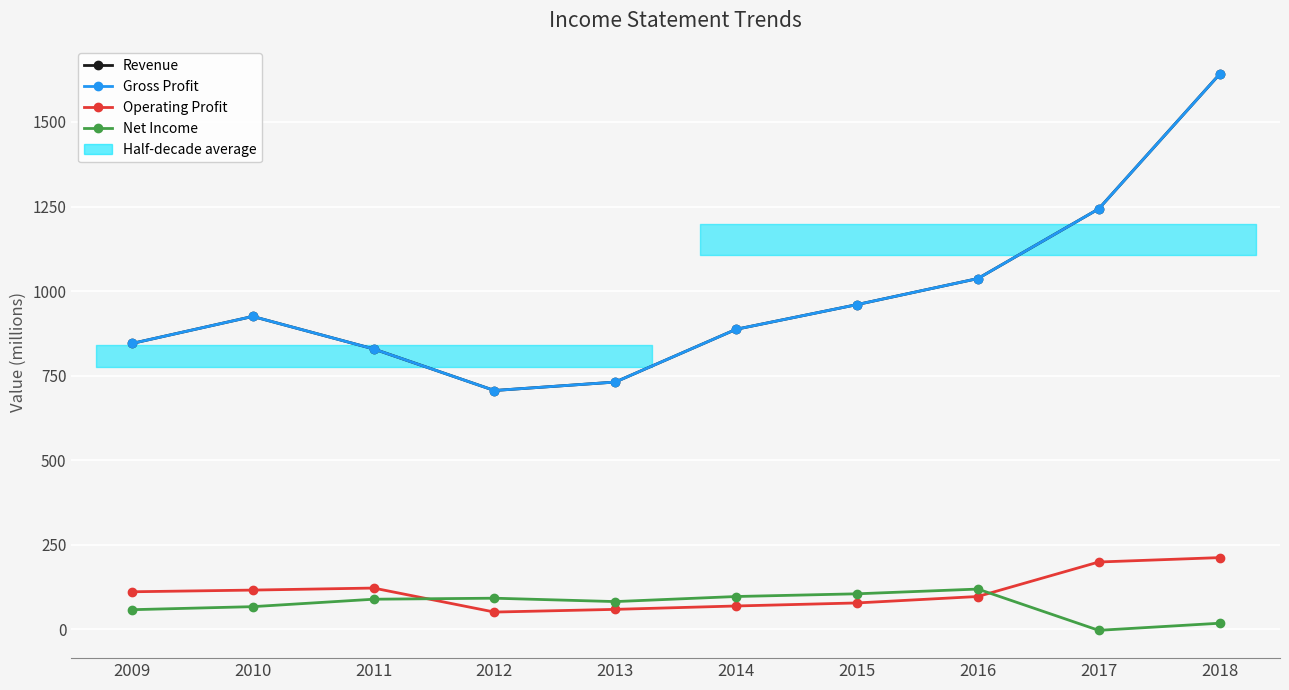

Reading right to left, list all the values displayed in this chart.

Revenue: 1641	1243	1037	960	887	731	706	829	925	845
Gross Profit: 1641	1243	1037	960	887	731	706	829	925	845
Operating Profit: 212	199	97	78	69	59	51	122	116	111
Net Income: 18	-3	119	105	97	82	92	89	67	58